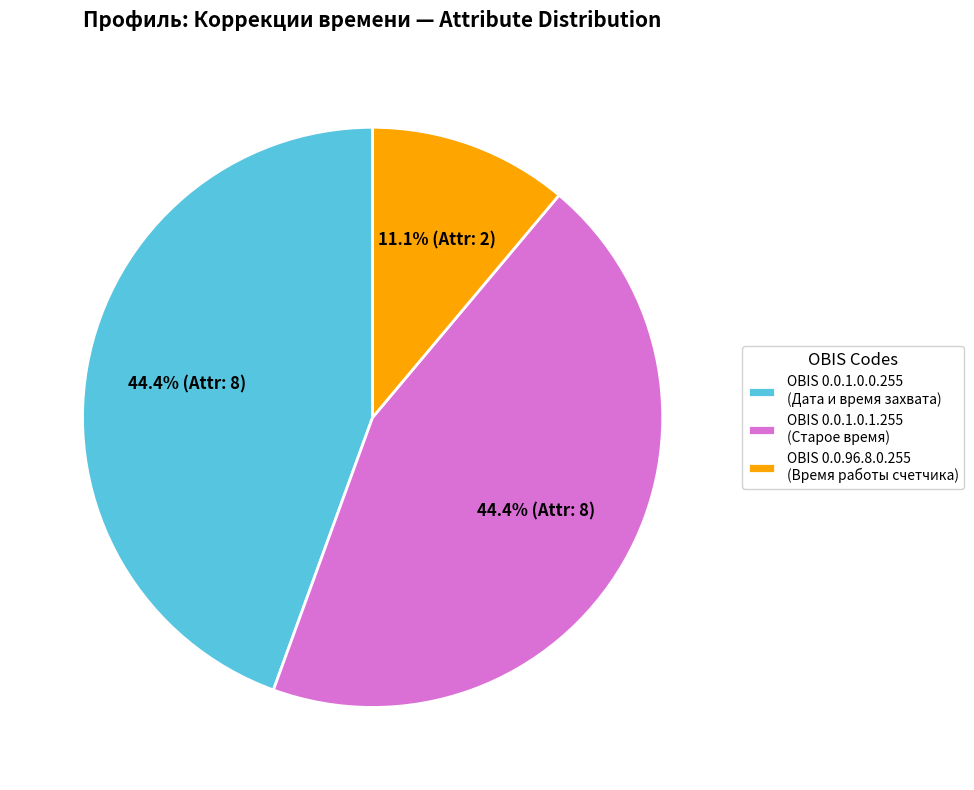

What is the ratio of the value at OBIS 0.0.1.0.0.255 (Дата и время захвата) to the value at OBIS 0.0.1.0.1.255 (Старое время)?

1.0